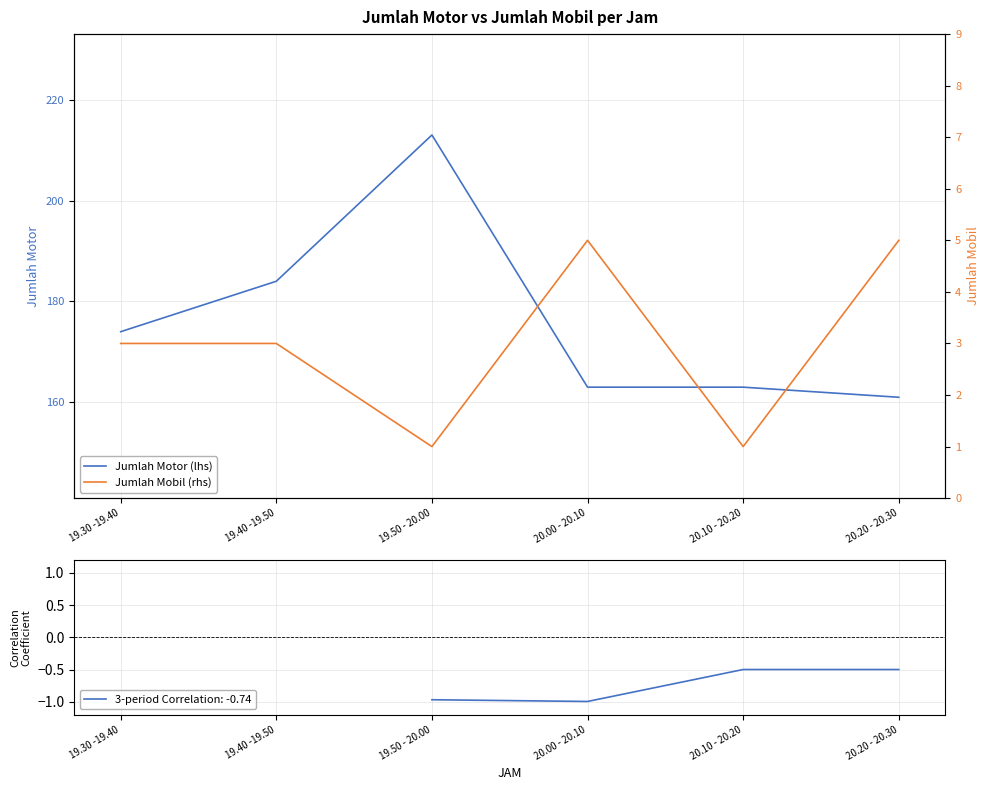

Where is Jumlah Motor (lhs) nearest to the value 187?

19.40 -19.50